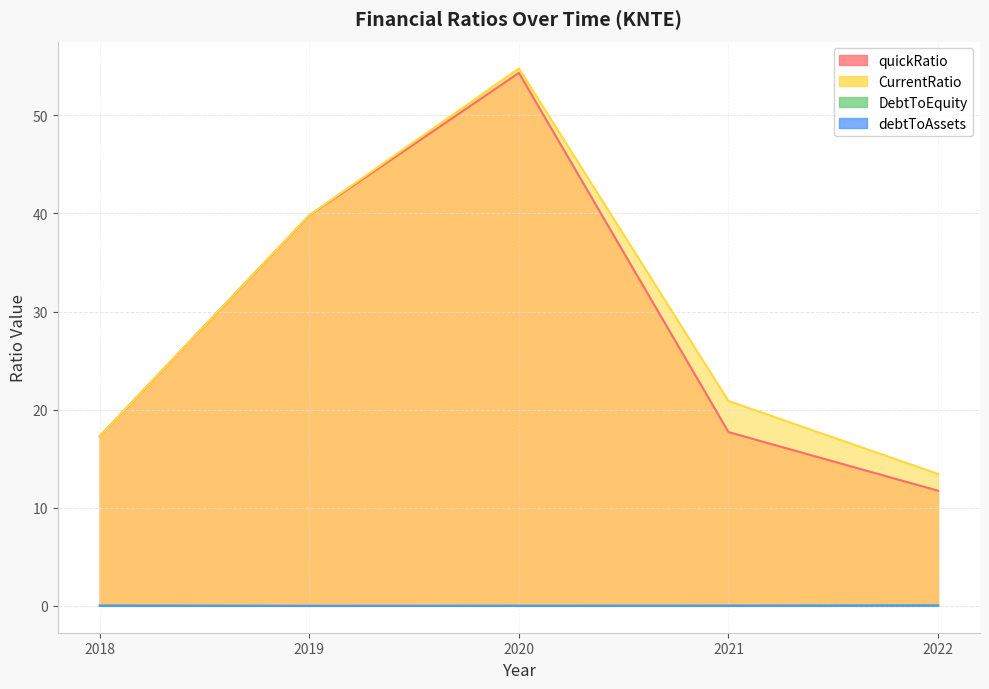

What is the greatest value displayed?

54.8